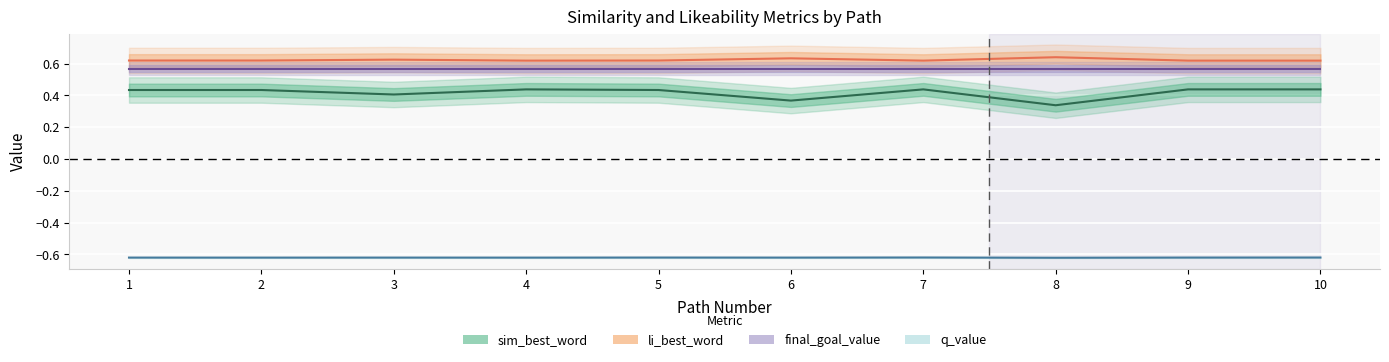

Is it true that q_value equals -0.3 at 2?

False